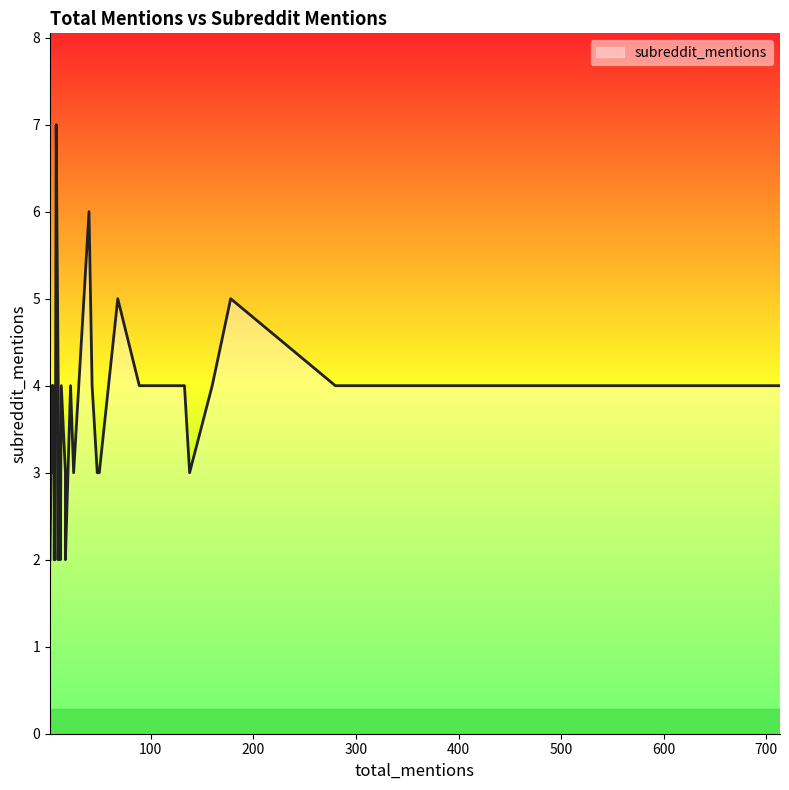

The value at 2 is 1. True or false?

False